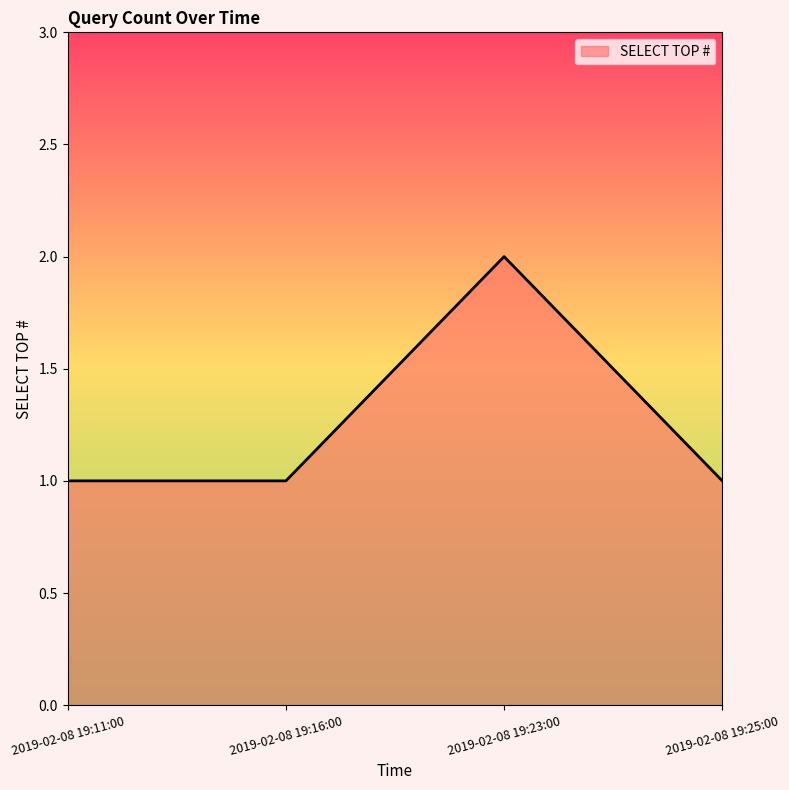

What is the sum of all values?

5